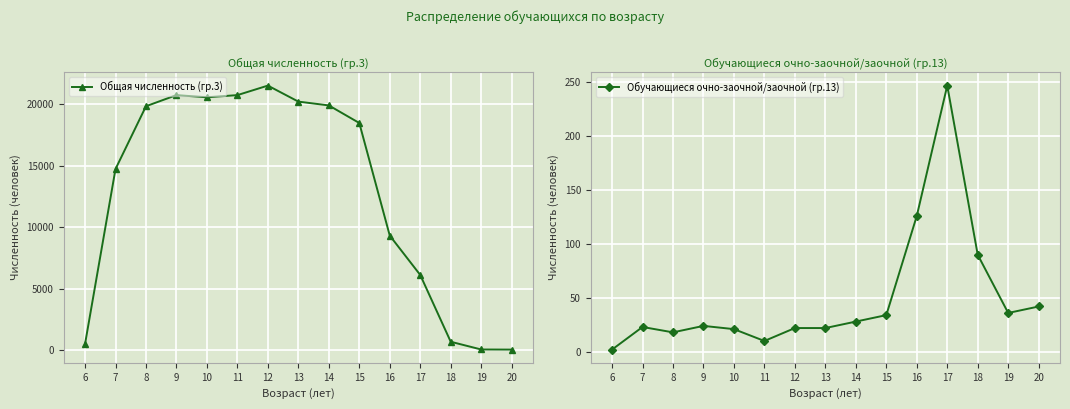

What is the difference between the maximum and minimum values in the Обучающиеся очно-заочной/заочной (гр.13) series?

245